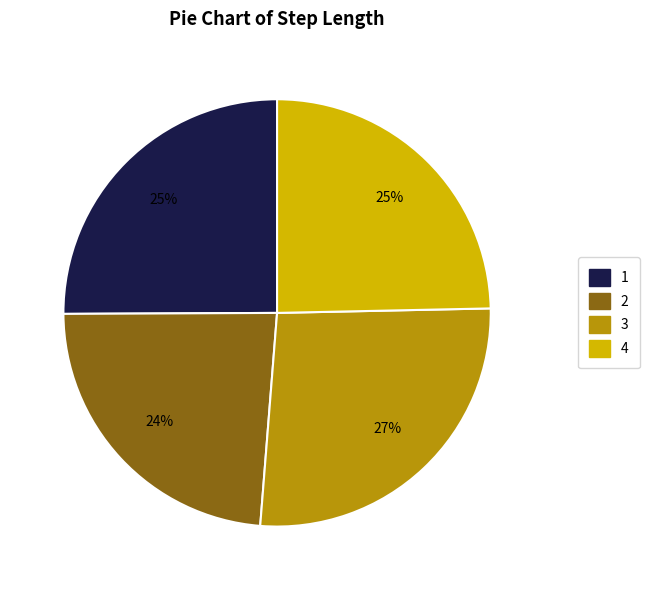

To the nearest percent, what is the difference between the largest and smallest slice percentages?

3%